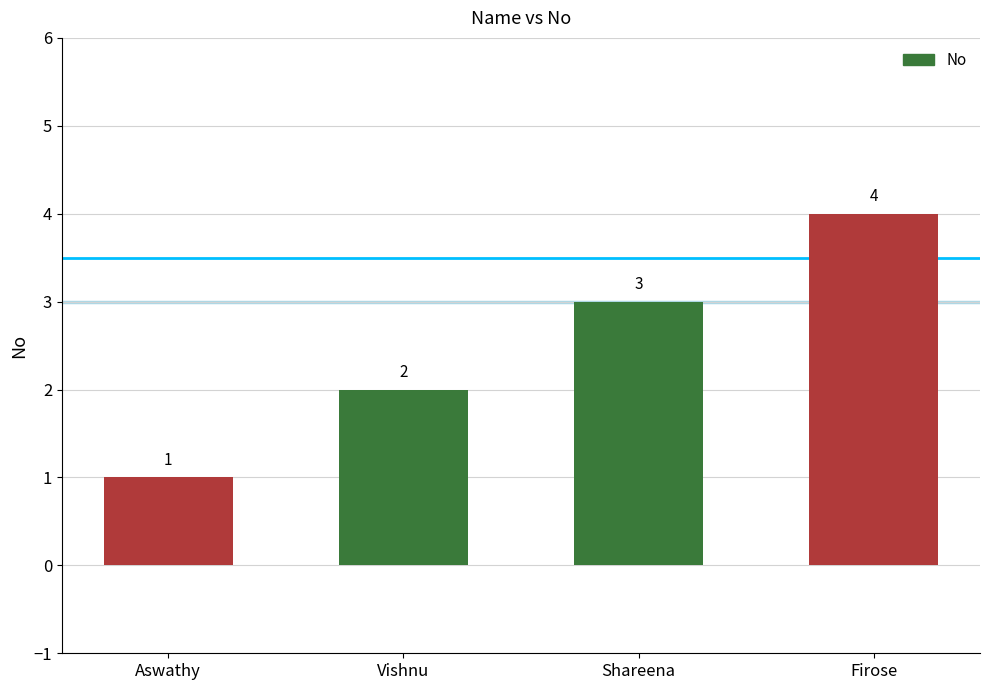

At which label is the value closest to 2?

Vishnu